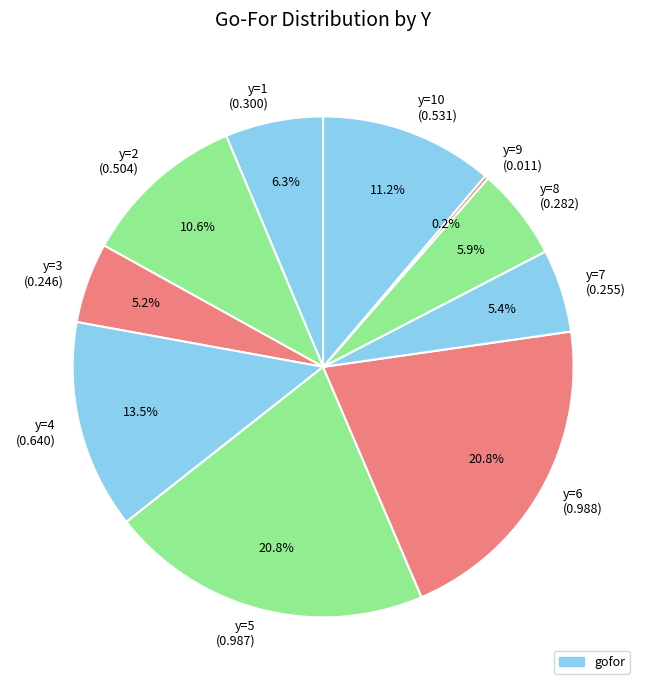

Combined, do y=1 (0.300) and y=4 (0.640) account for over 50%?

No